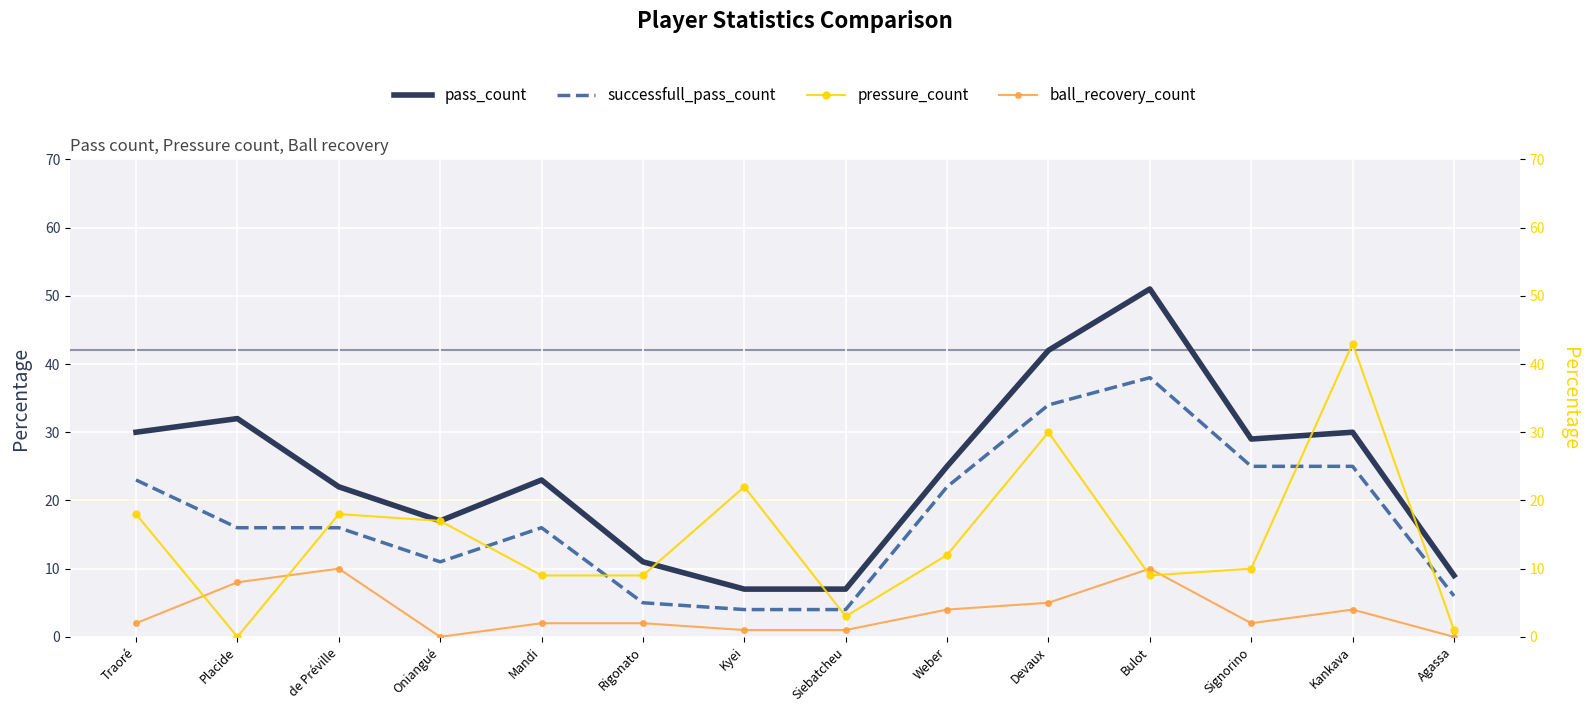

What is the value of the pressure_count point at the 7th from the left?

22